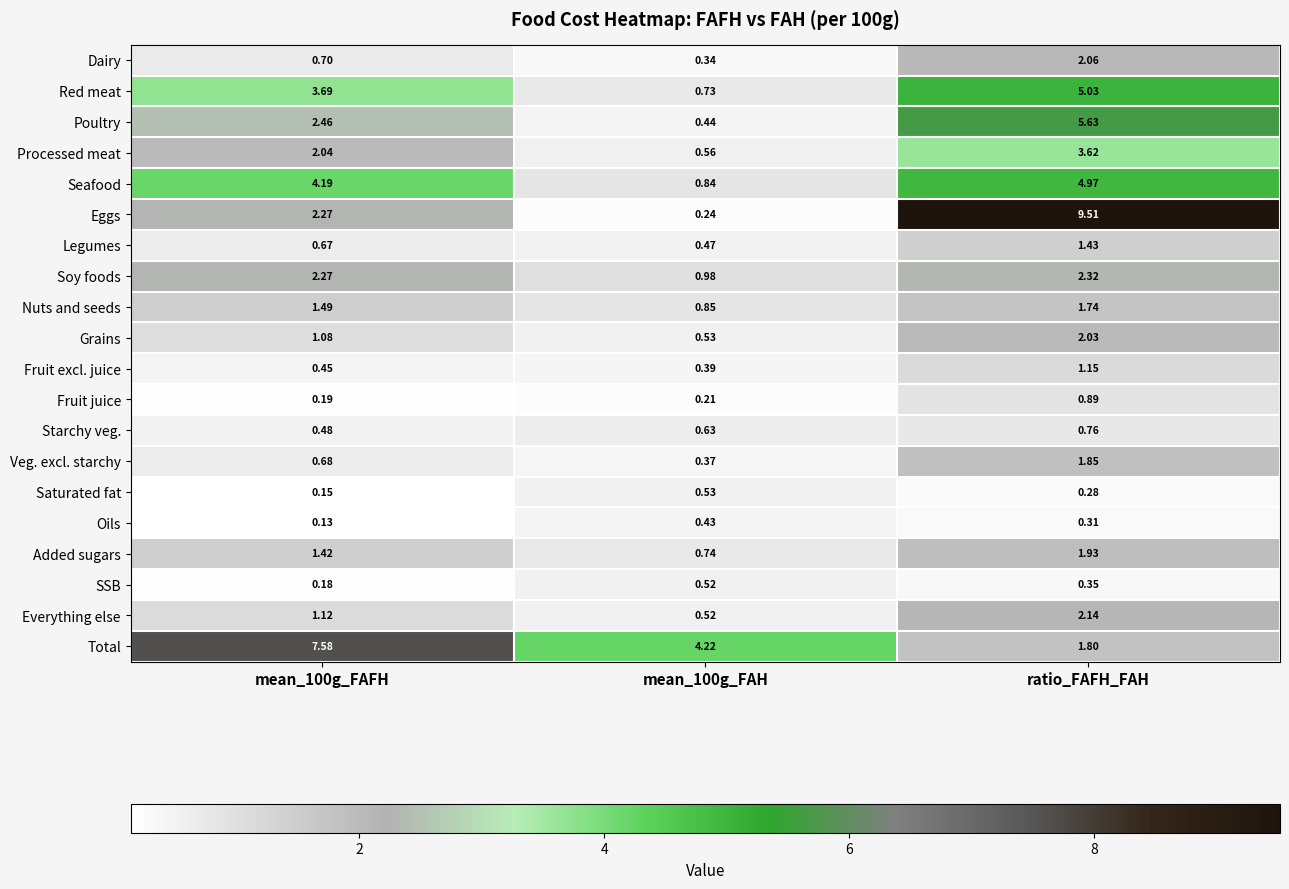

Which series has the largest total across all categories?

Total